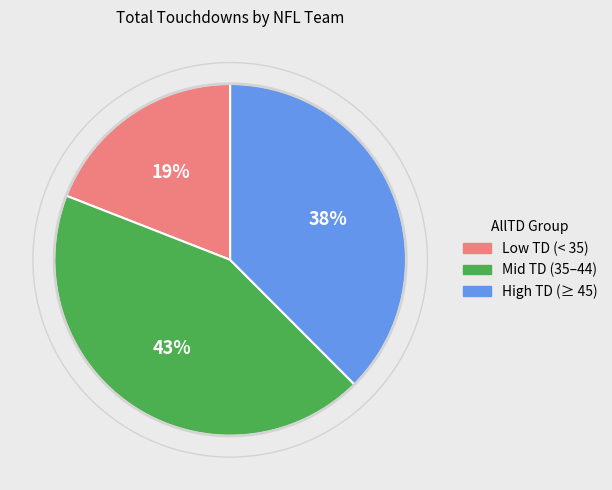

Does any single category account for the majority?

No